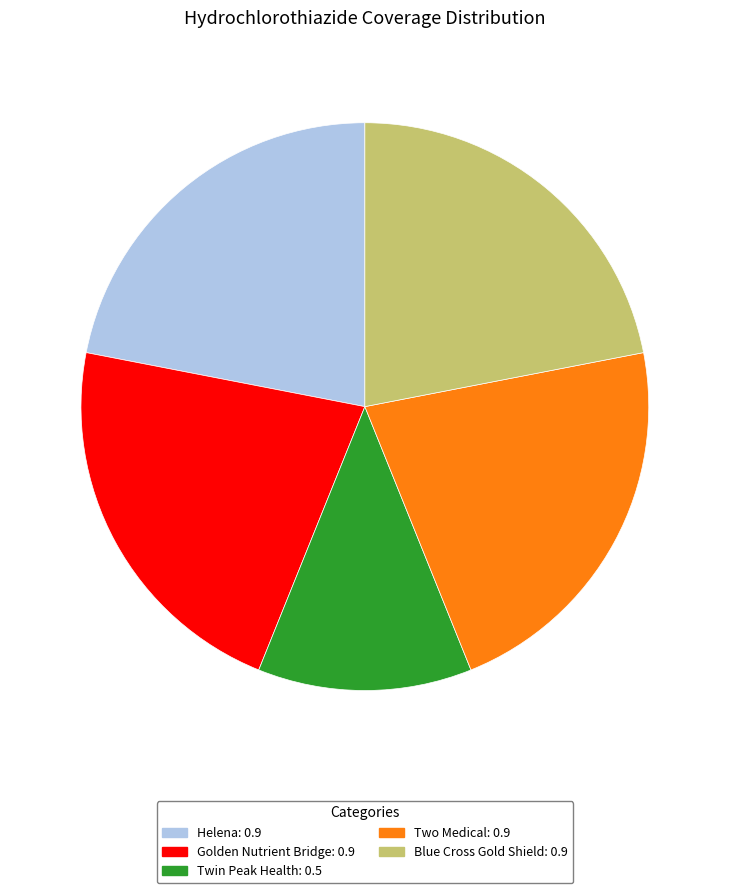

How many slices are in this pie chart?

5